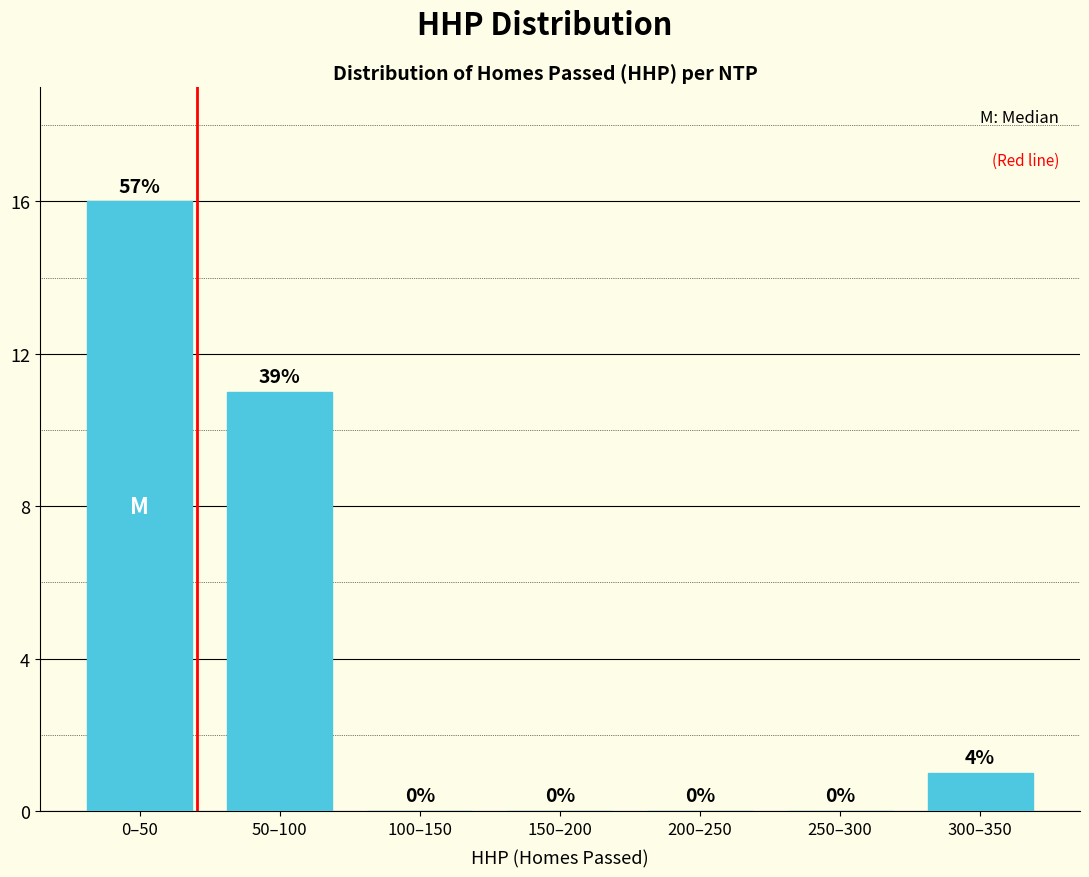

Reading left to right, list all the values displayed in this chart.

0–50=16	50–100=11	100–150=0	150–200=0	200–250=0	250–300=0	300–350=1